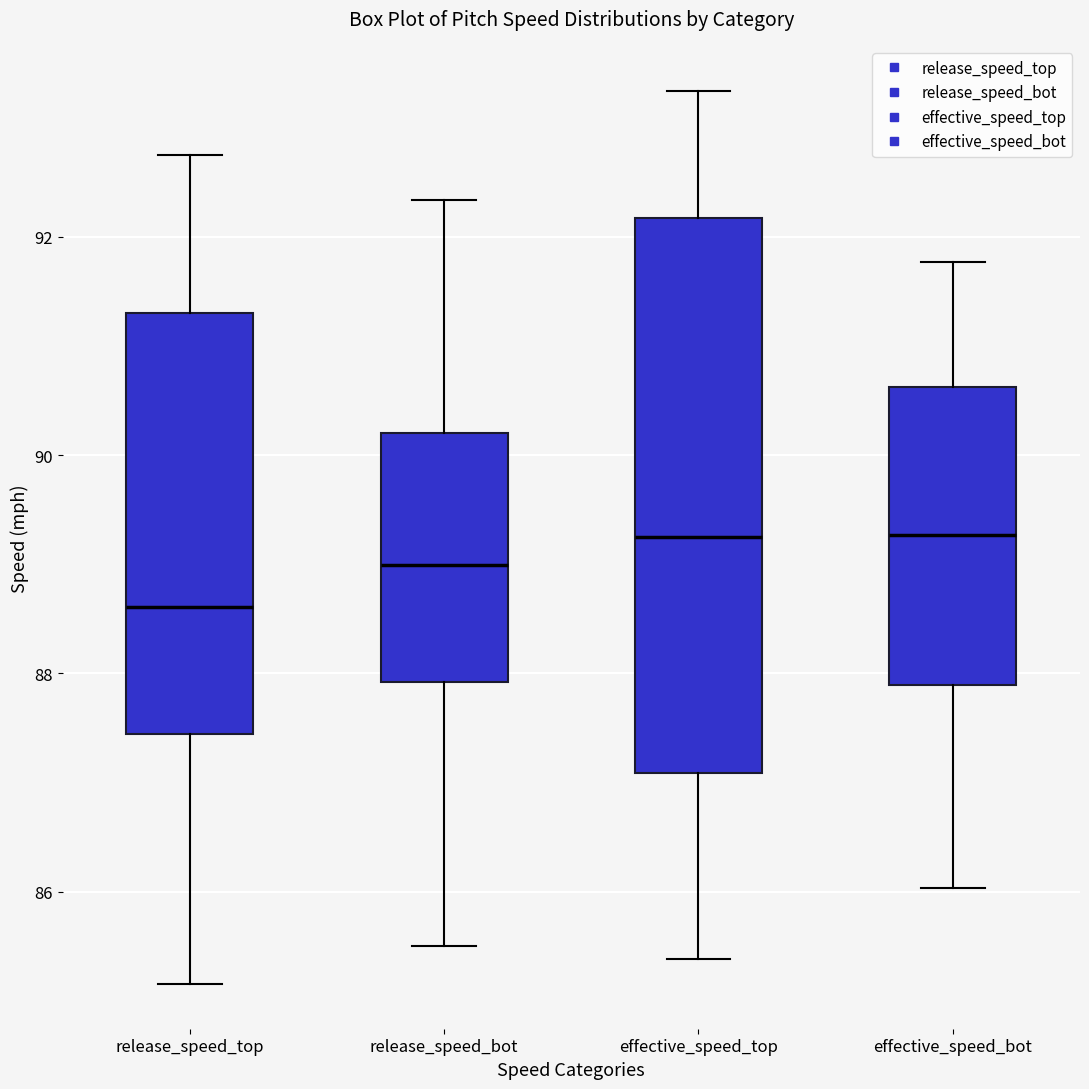

Reading left to right, transcribe this box plot: for each box, give where its median line is, the range the box spans, and where its two whiskers end, as read against the y-axis. The values are not printed on the chart, so give them approximately, as read against the axis.

release_speed_top: median 88.6, box 87.4 to 91.4, whiskers 85.2 to 92.8
release_speed_bot: median 89.0, box 88.0 to 90.2, whiskers 85.6 to 92.4
effective_speed_top: median 89.2, box 87.0 to 92.2, whiskers 85.4 to 93.4
effective_speed_bot: median 89.2, box 87.8 to 90.6, whiskers 86.0 to 91.8